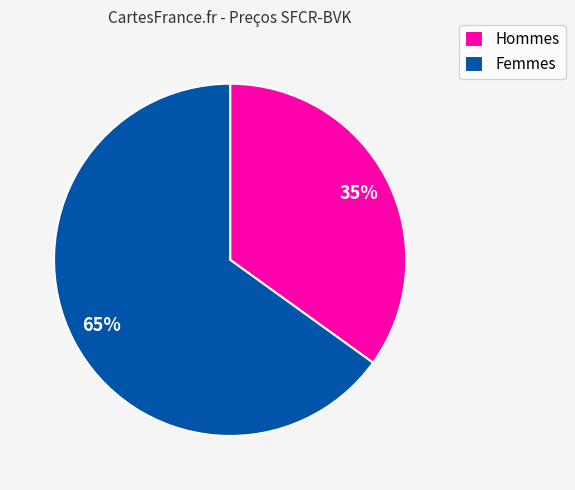

The Femmes slice represents 65% of the pie. True or false?

True